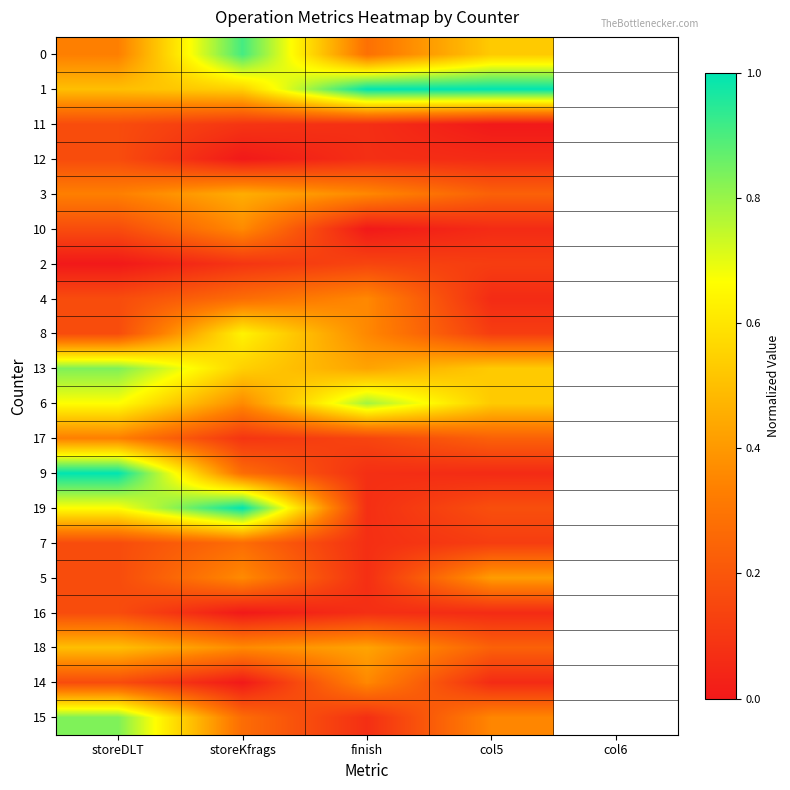

Reading left to right, list all the values displayed in this chart.

0: storeDLT=0.3	storeKfrags=0.9	finish=0.3	col5=0.5
1: storeDLT=0.5	storeKfrags=0.5	finish=1.0	col5=1.0
11: storeDLT=0.2	storeKfrags=0.1	finish=0.1	col5=0.0
12: storeDLT=0.2	storeKfrags=0.0	finish=0.1	col5=0.1
3: storeDLT=0.3	storeKfrags=0.5	finish=0.4	col5=0.2
10: storeDLT=0.2	storeKfrags=0.4	finish=0.0	col5=0.1
2: storeDLT=0.0	storeKfrags=0.1	finish=0.1	col5=0.1
4: storeDLT=0.2	storeKfrags=0.3	finish=0.4	col5=0.1
8: storeDLT=0.2	storeKfrags=0.6	finish=0.4	col5=0.1
13: storeDLT=0.8	storeKfrags=0.5	finish=0.4	col5=0.5
6: storeDLT=0.7	storeKfrags=0.4	finish=0.8	col5=0.5
17: storeDLT=0.3	storeKfrags=0.1	finish=0.1	col5=0.2
9: storeDLT=1.0	storeKfrags=0.3	finish=0.1	col5=0.1
19: storeDLT=0.7	storeKfrags=1.0	finish=0.1	col5=0.2
7: storeDLT=0.2	storeKfrags=0.3	finish=0.1	col5=0.1
5: storeDLT=0.2	storeKfrags=0.4	finish=0.1	col5=0.4
16: storeDLT=0.2	storeKfrags=0.0	finish=0.1	col5=0.1
18: storeDLT=0.5	storeKfrags=0.4	finish=0.4	col5=0.2
14: storeDLT=0.2	storeKfrags=0.0	finish=0.4	col5=0.1
15: storeDLT=0.8	storeKfrags=0.3	finish=0.1	col5=0.4